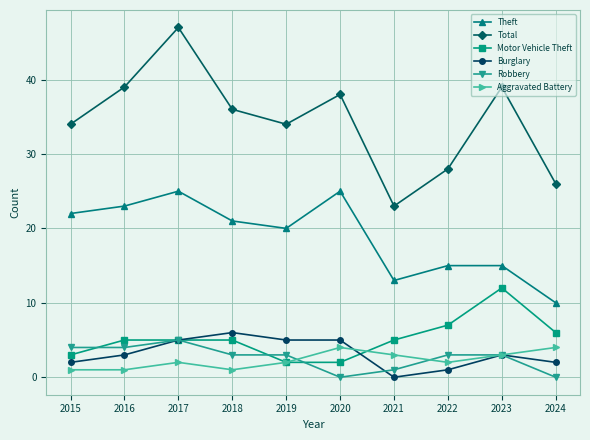

The Burglary series shows 7 at 2020. True or false?

False